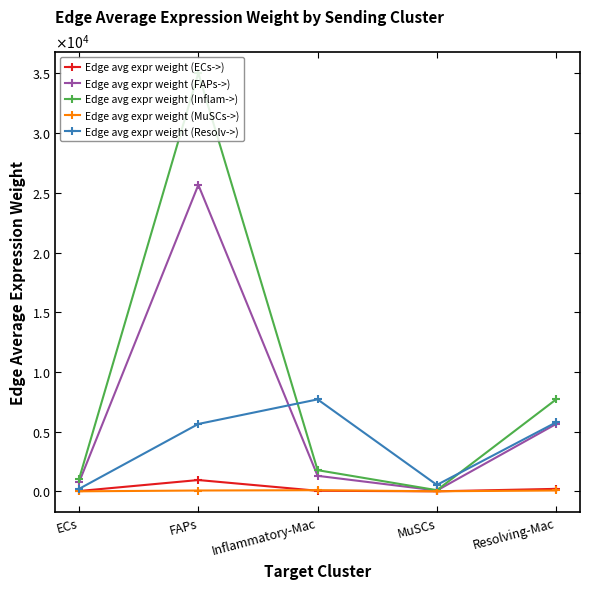

How many interior local peaks does the Edge avg expr weight (MuSCs->) series have?

1